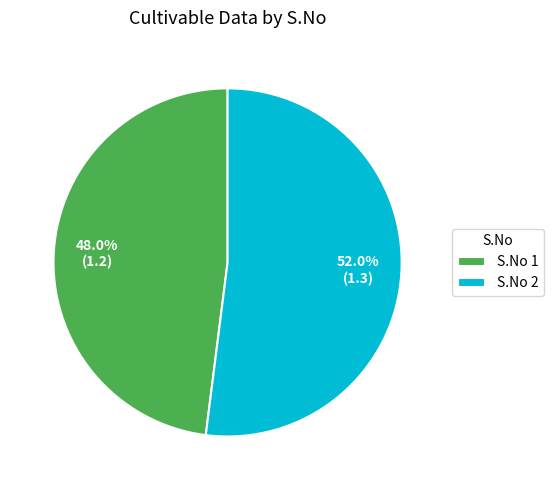

Does S.No 1 account for over 50% of the chart?

No